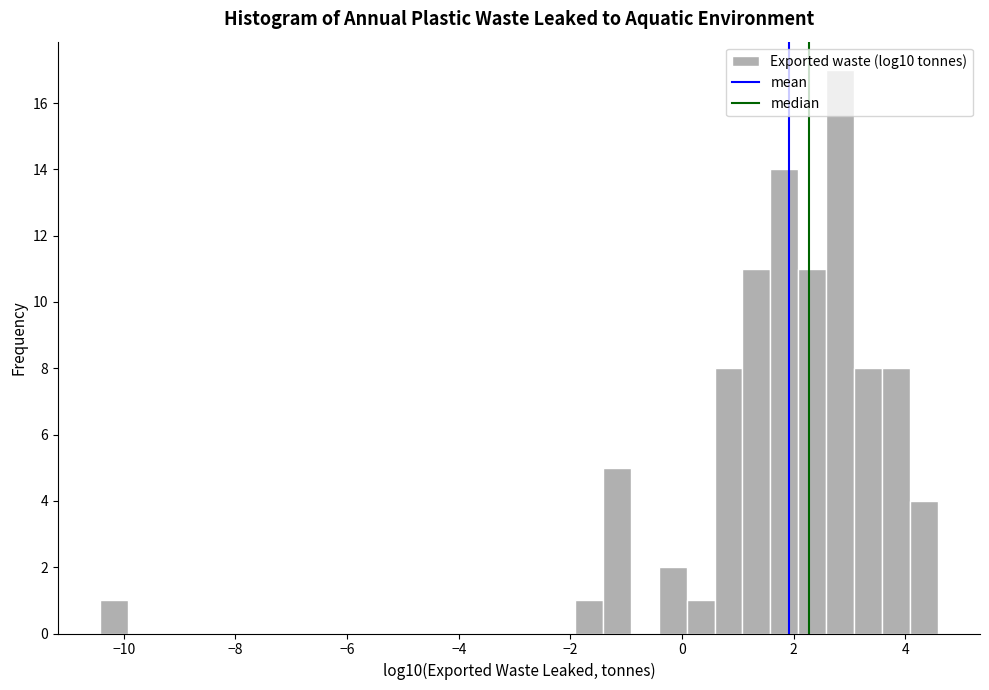

Read against the x-axis, roughly where is the centre of the tallest bar?

2.8